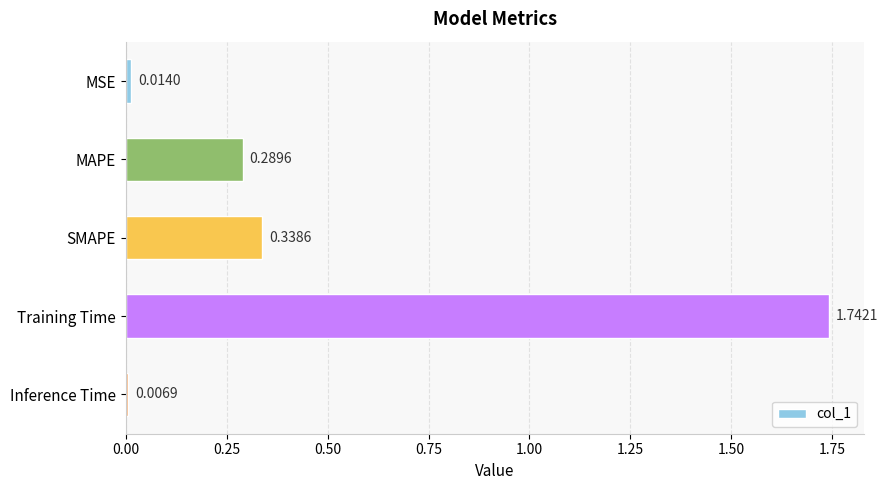

Rank the categories by value from highest to lowest.

Training Time, SMAPE, MAPE, MSE, Inference Time